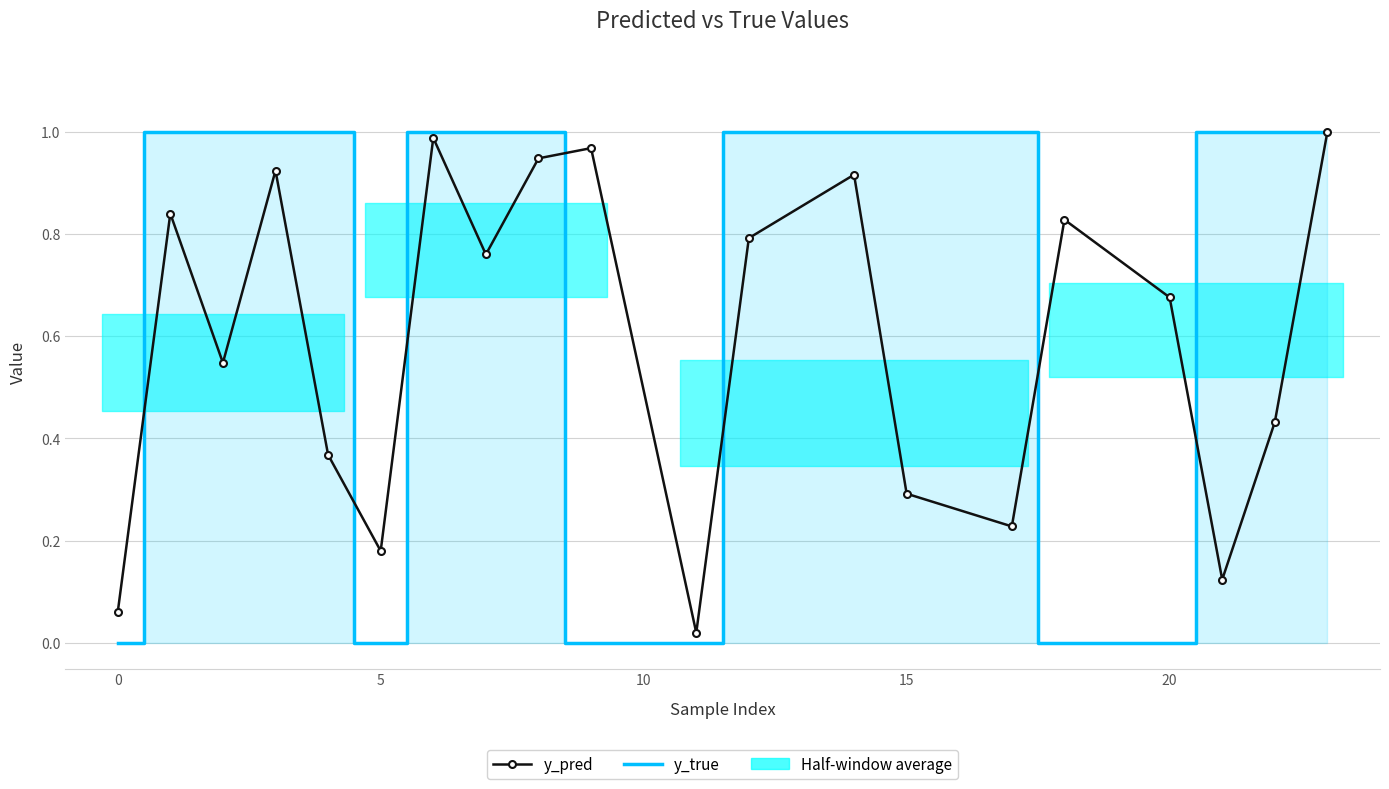

Is it true that y_pred equals 0.6 at 15?

False